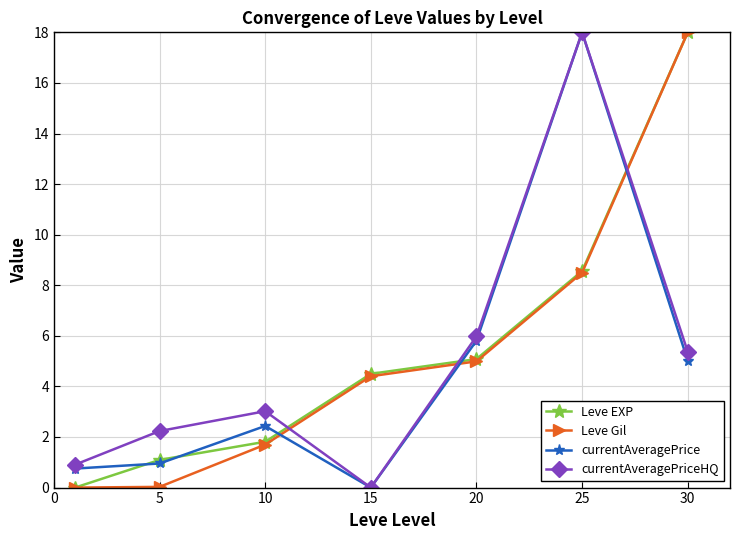

In currentAveragePriceHQ, how many points are higher than both neighbors (excluding endpoints)?

2